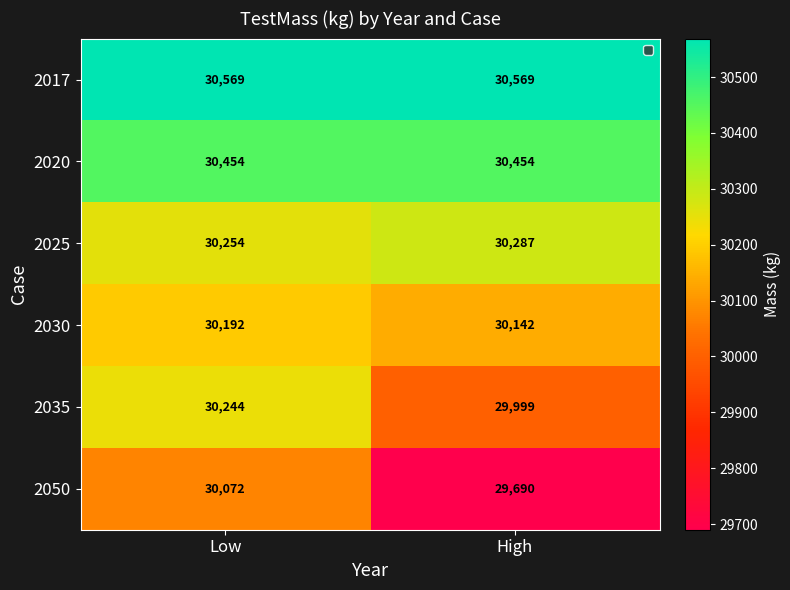

At which label is 2035 closest to 30121?

High